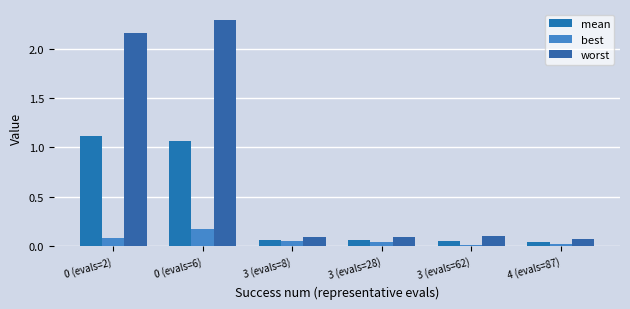

Between 0 (evals=6) and 4 (evals=87), which series saw the biggest shift?

worst